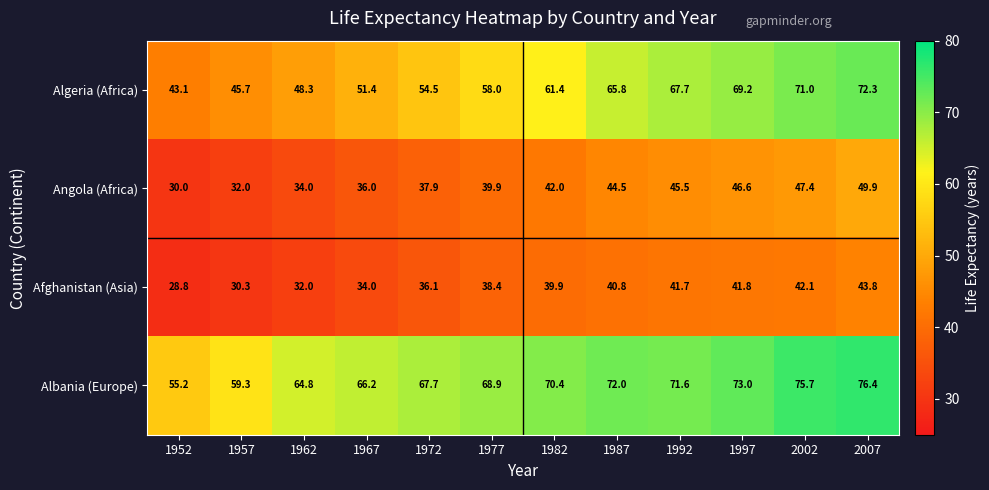

Which series has the largest range (max minus min)?

Algeria (Africa)